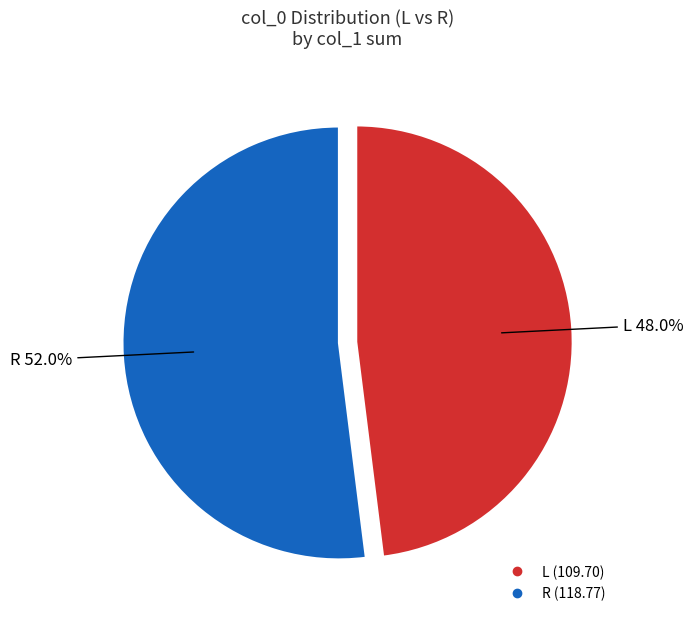

Combined, do R and L account for over 50%?

Yes